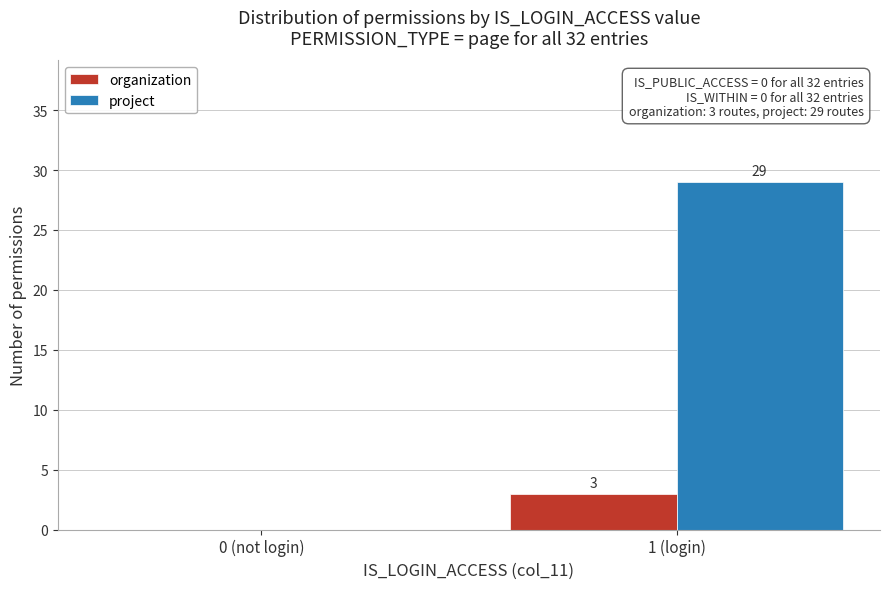

Reading left to right, transcribe all the data shown in this chart.

organization: 0 (not login)=0	1 (login)=3
project: 0 (not login)=0	1 (login)=29